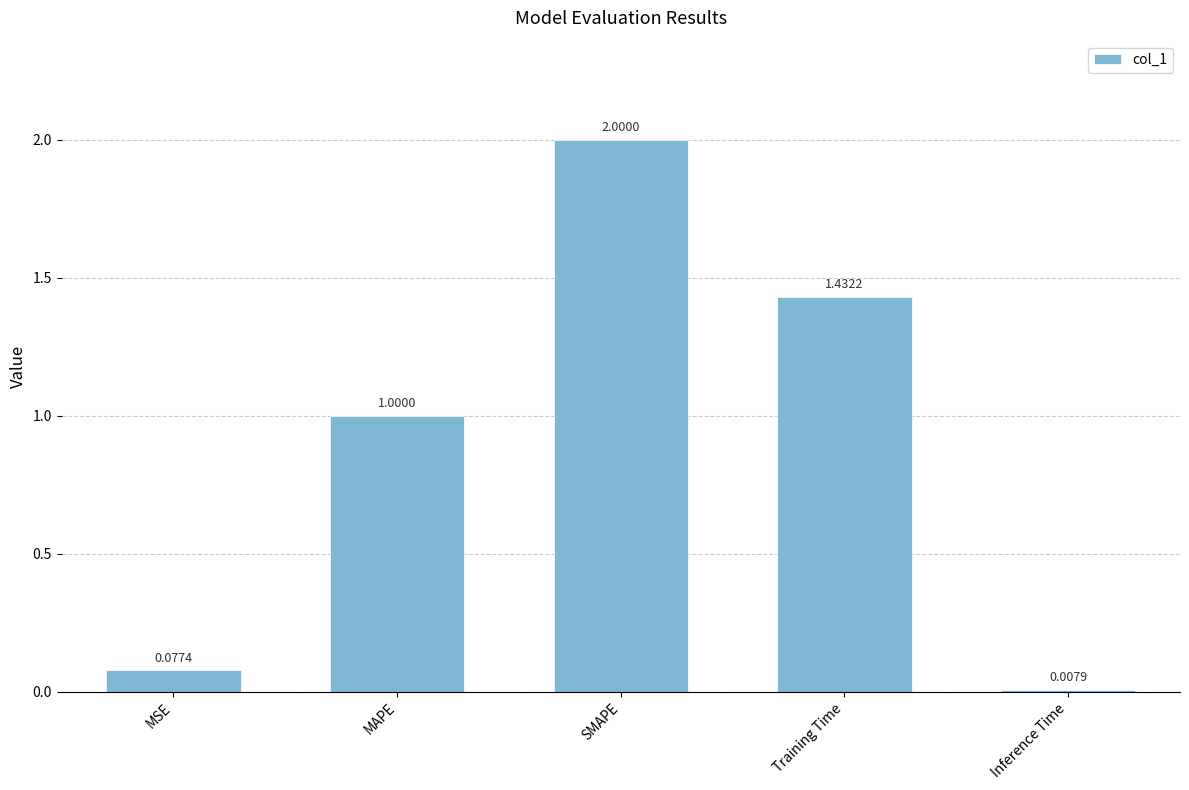

Between MAPE and Inference Time, which is larger?

MAPE